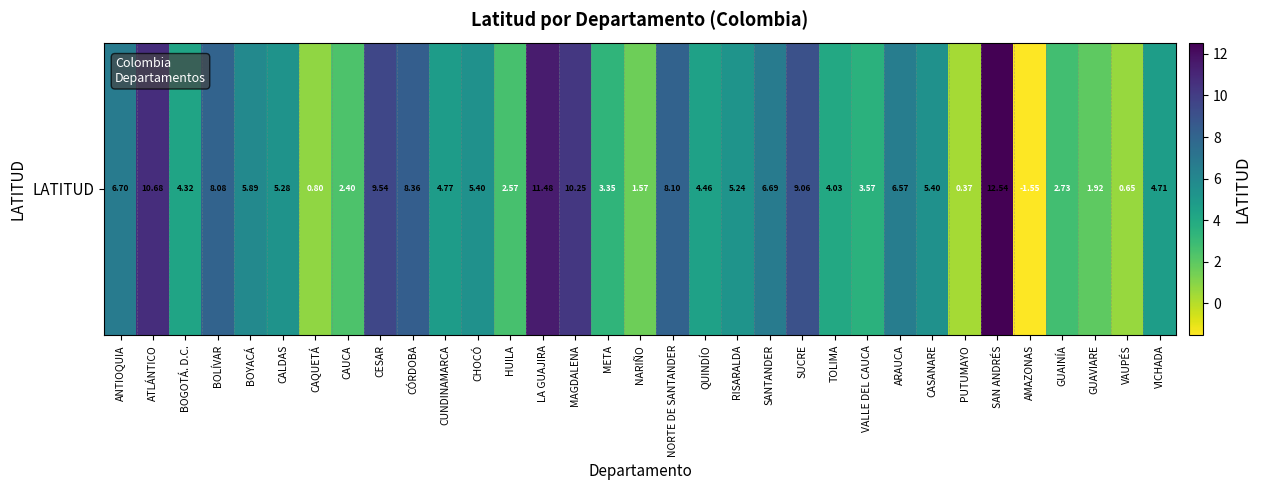

The value at BOGOTÁ. D.C. is 5.8. True or false?

False